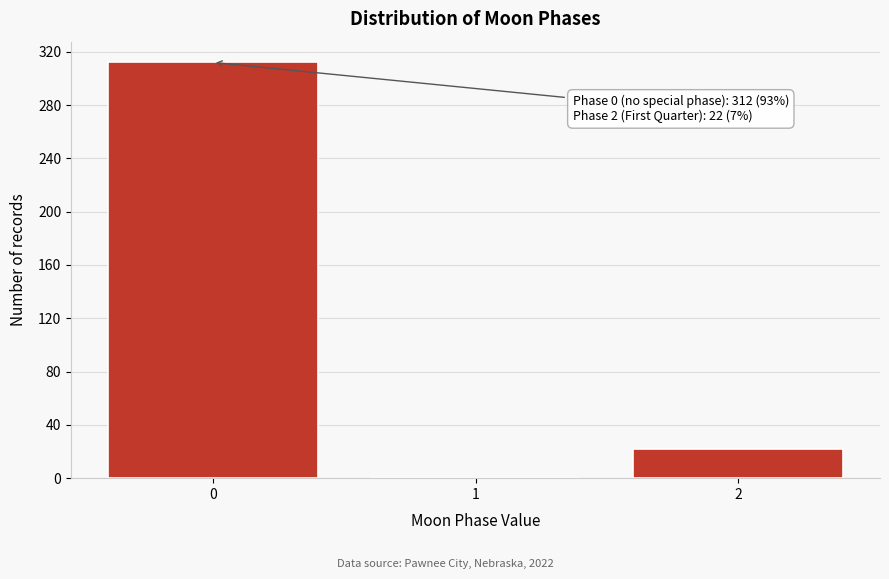

Reading left to right, transcribe all the data shown in this chart.

0=312	1=0	2=22